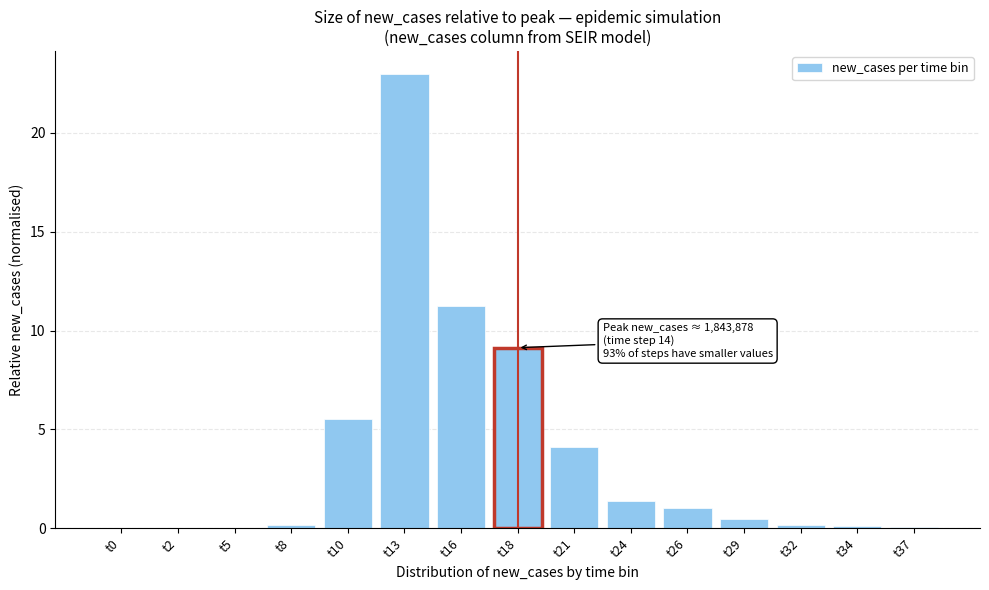

What is the sum of all values?

56.4